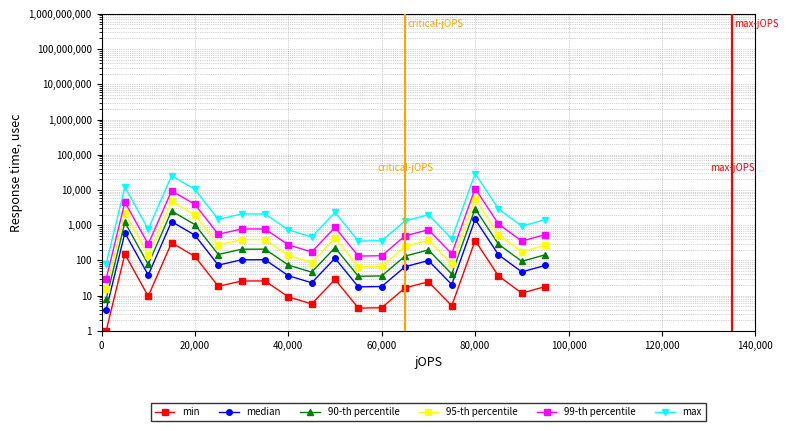

Reading right to left, extract all data points from this chart.

min: 18.0	11.7	36.0	366.1	5.1	24.7	16.5	4.5	4.4	28.7	5.8	9.2	26.1	25.9	18.3	129.3	316.0	9.6	150.2	1.0
median: 71.9	46.9	144.0	1464.3	20.5	98.7	66.2	18.1	17.6	114.8	23.1	36.7	104.3	103.7	73.3	517.1	1264.0	38.4	600.9	4.0
90-th percentile: 143.8	93.9	288.0	2928.6	41.0	197.4	132.3	36.2	35.2	229.5	46.2	73.4	208.6	207.4	146.6	1034.2	2527.9	76.8	1201.8	8.0
95-th percentile: 269.6	176.0	540.0	5491.2	76.9	370.1	248.1	67.8	66.1	430.3	86.7	137.7	391.0	388.9	274.8	1939.2	4739.8	143.9	2253.3	15.0
99-th percentile: 539.2	352.1	1080.1	10982.3	153.7	740.3	496.2	135.6	132.2	860.7	173.3	275.4	782.1	777.8	549.6	3878.3	9479.7	287.8	4506.6	30.0
max: 1437.9	938.9	2880.2	29286.3	409.9	1974.0	1323.3	361.6	352.4	2295.1	462.1	734.4	2085.6	2074.0	1465.5	10342.1	25279.1	767.5	12017.6	80.0